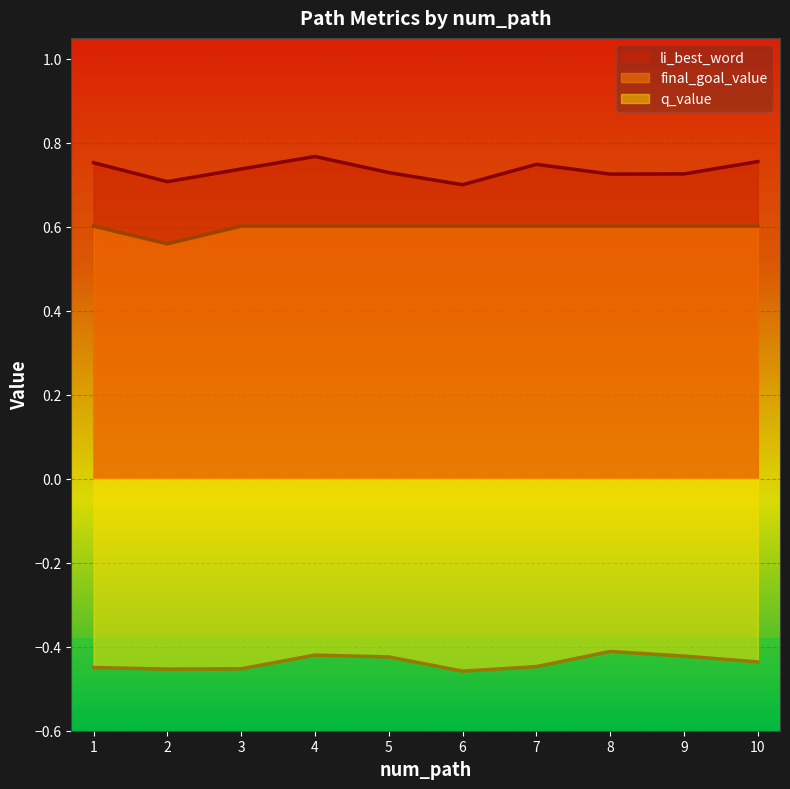

At which category is the sum across all series the highest?

4